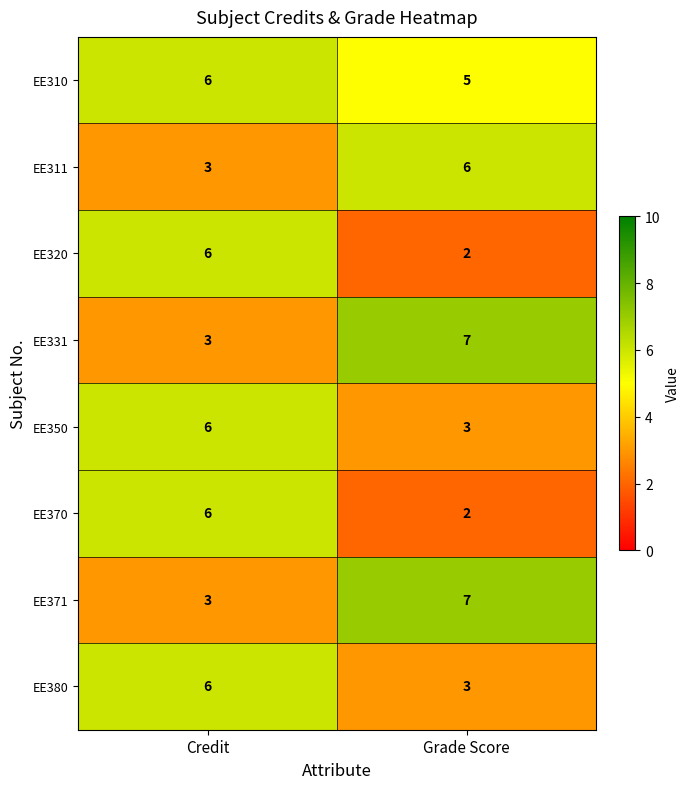

What is the difference between the highest and lowest values at Credit?

3